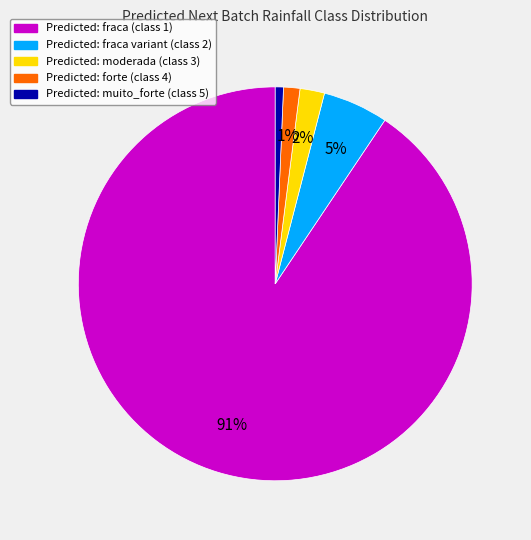

To the nearest percent, what is the average slice percentage?

20%